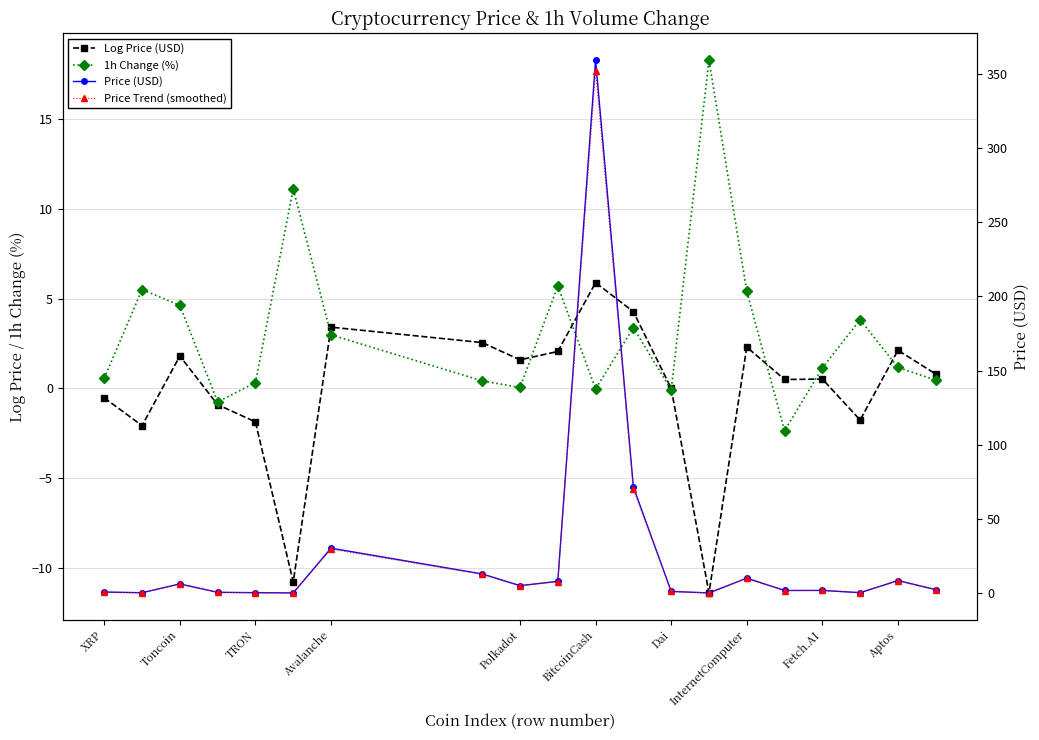

True or false: Price (USD) and Log Price (USD) intersect in this chart.

False